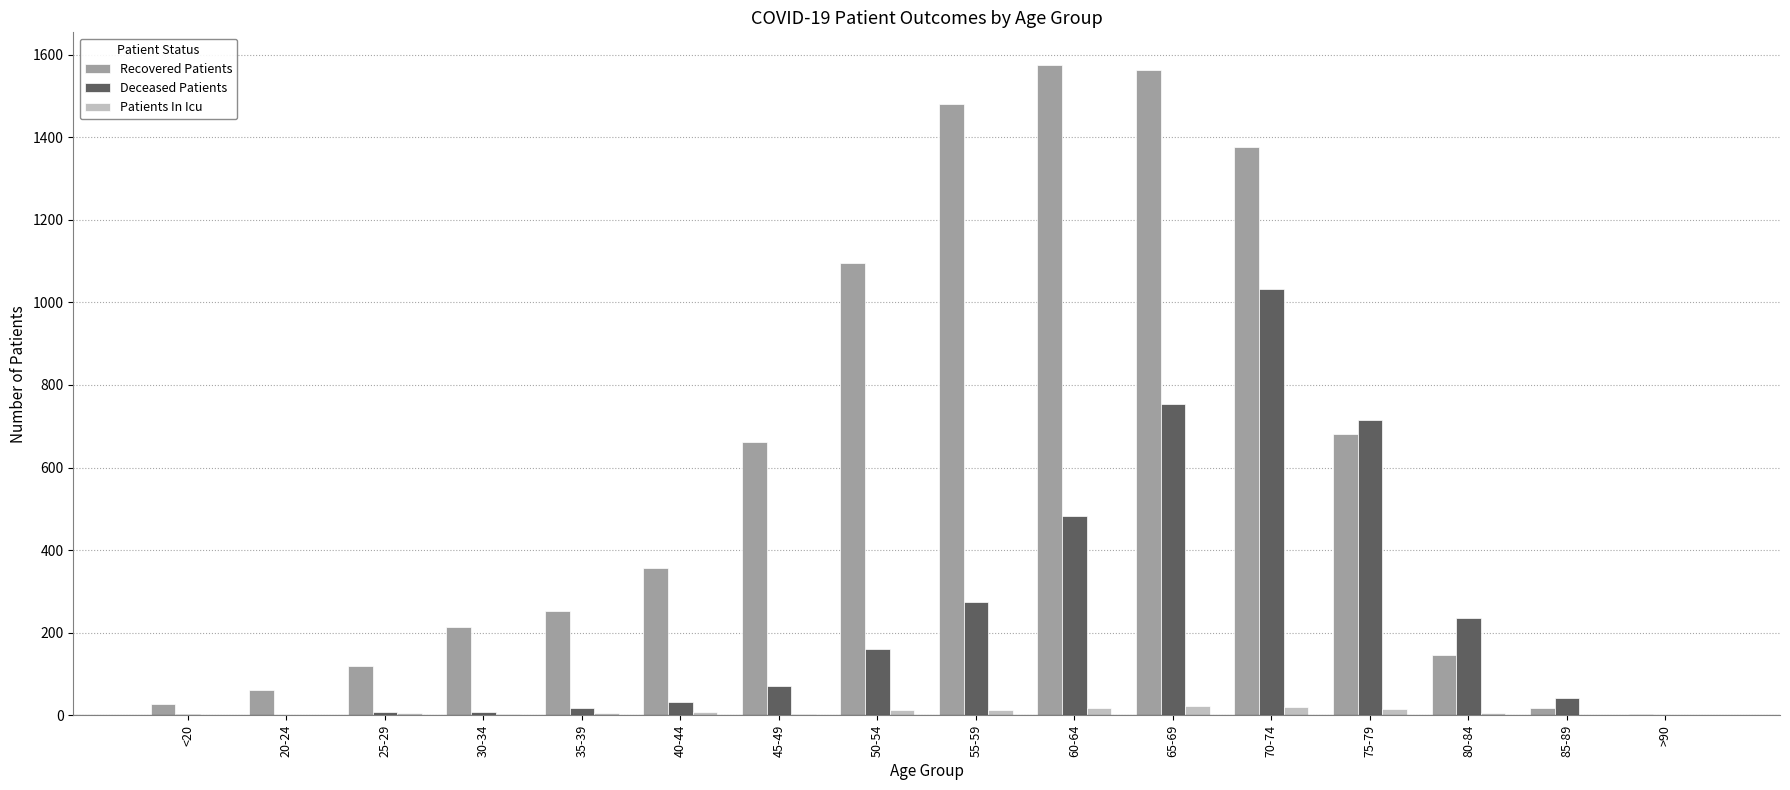

Which series has the widest spread of values?

Recovered Patients